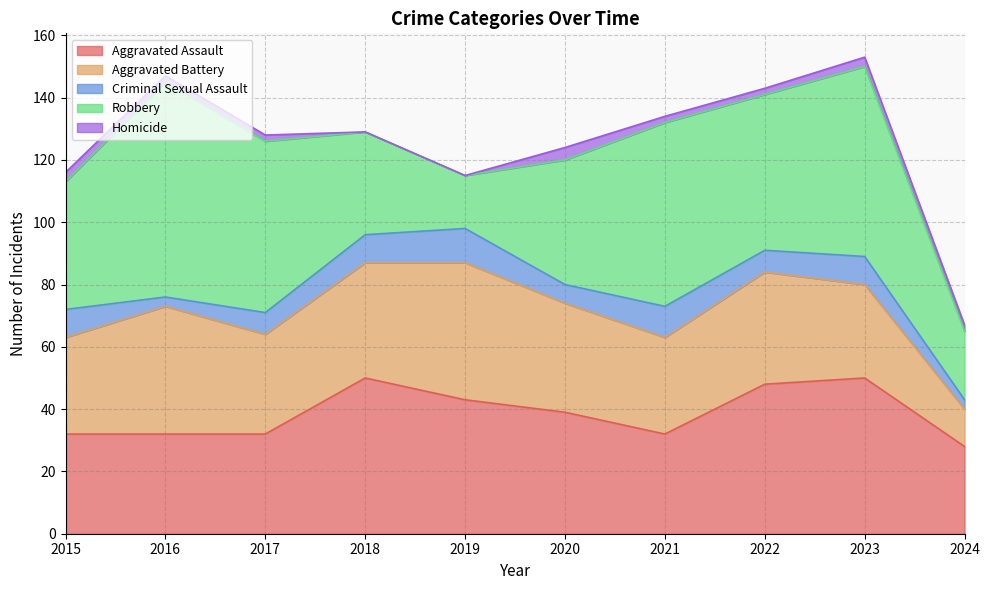

What are all the series names shown in the legend?

Aggravated Assault, Aggravated Battery, Criminal Sexual Assault, Robbery, Homicide